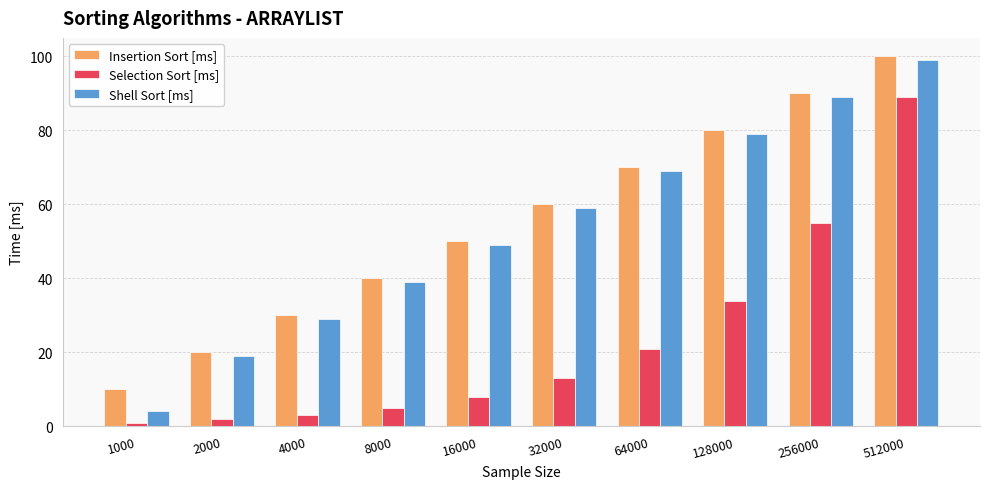

The value of Insertion Sort [ms] at 32000 is 60. True or false?

True